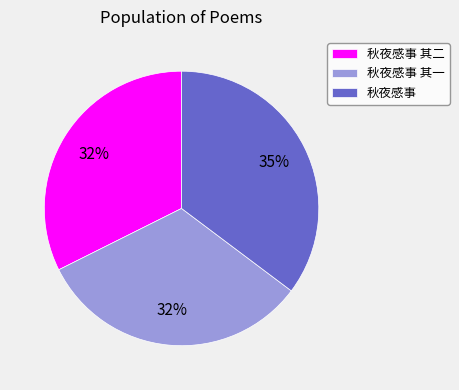

The 秋夜感事 其二 slice represents 32% of the pie. True or false?

True